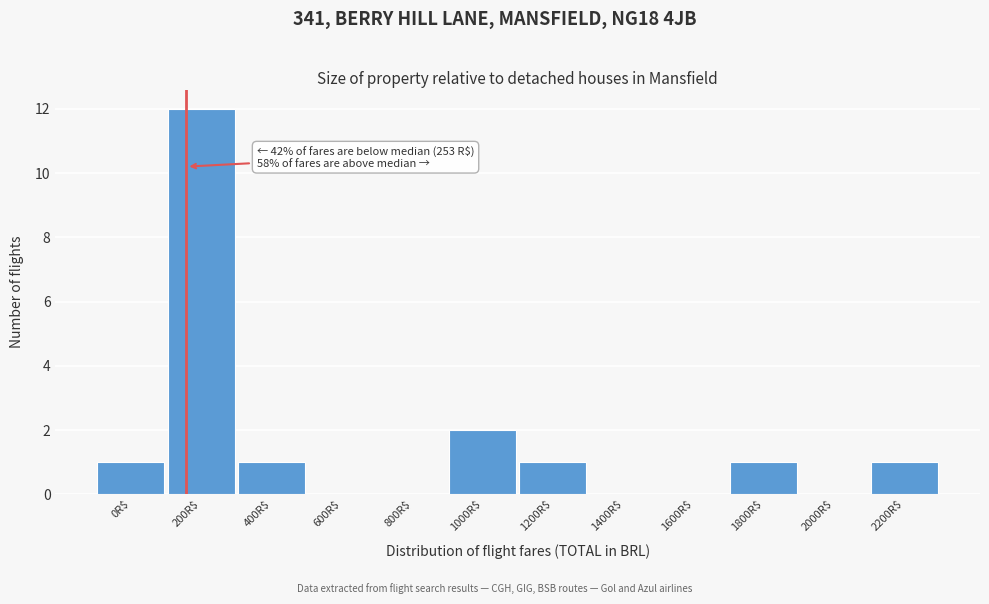

The chart shows a value of 1 at 2200R$. True or false?

True